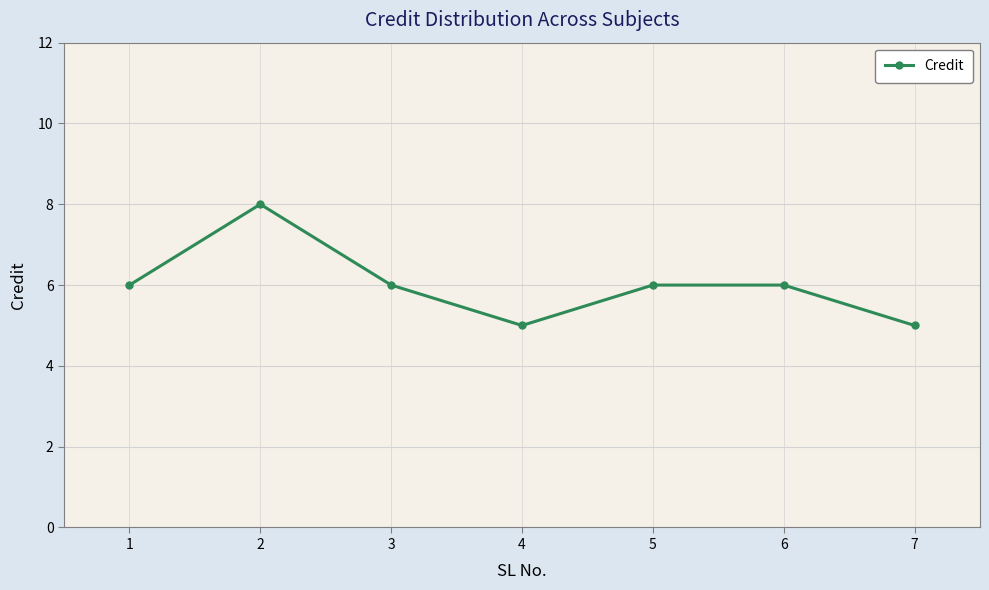

What is the difference between the maximum and minimum values?

3